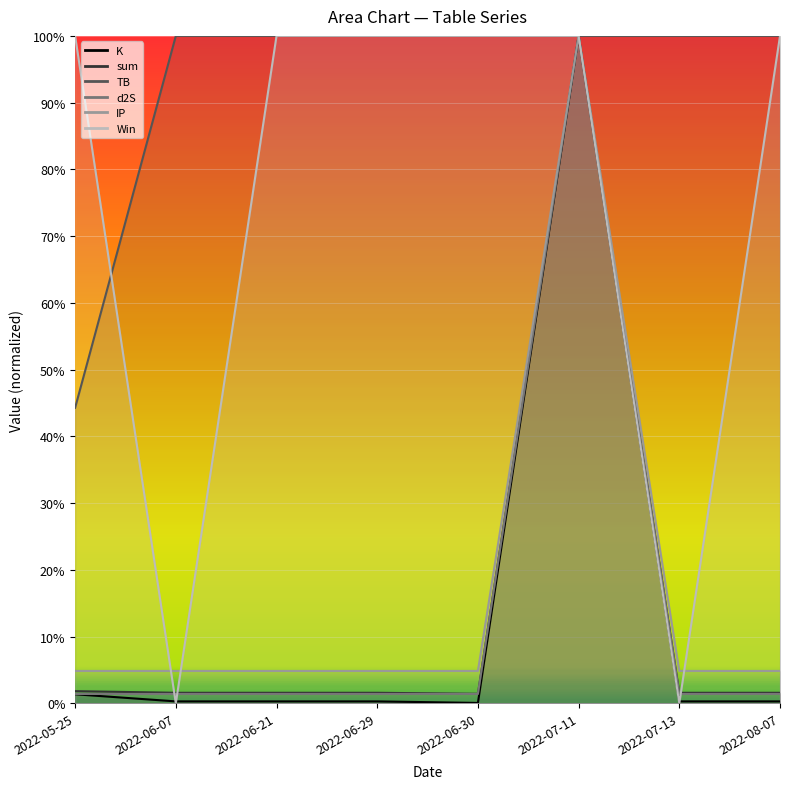

True or false: d2S and IP intersect in this chart.

False